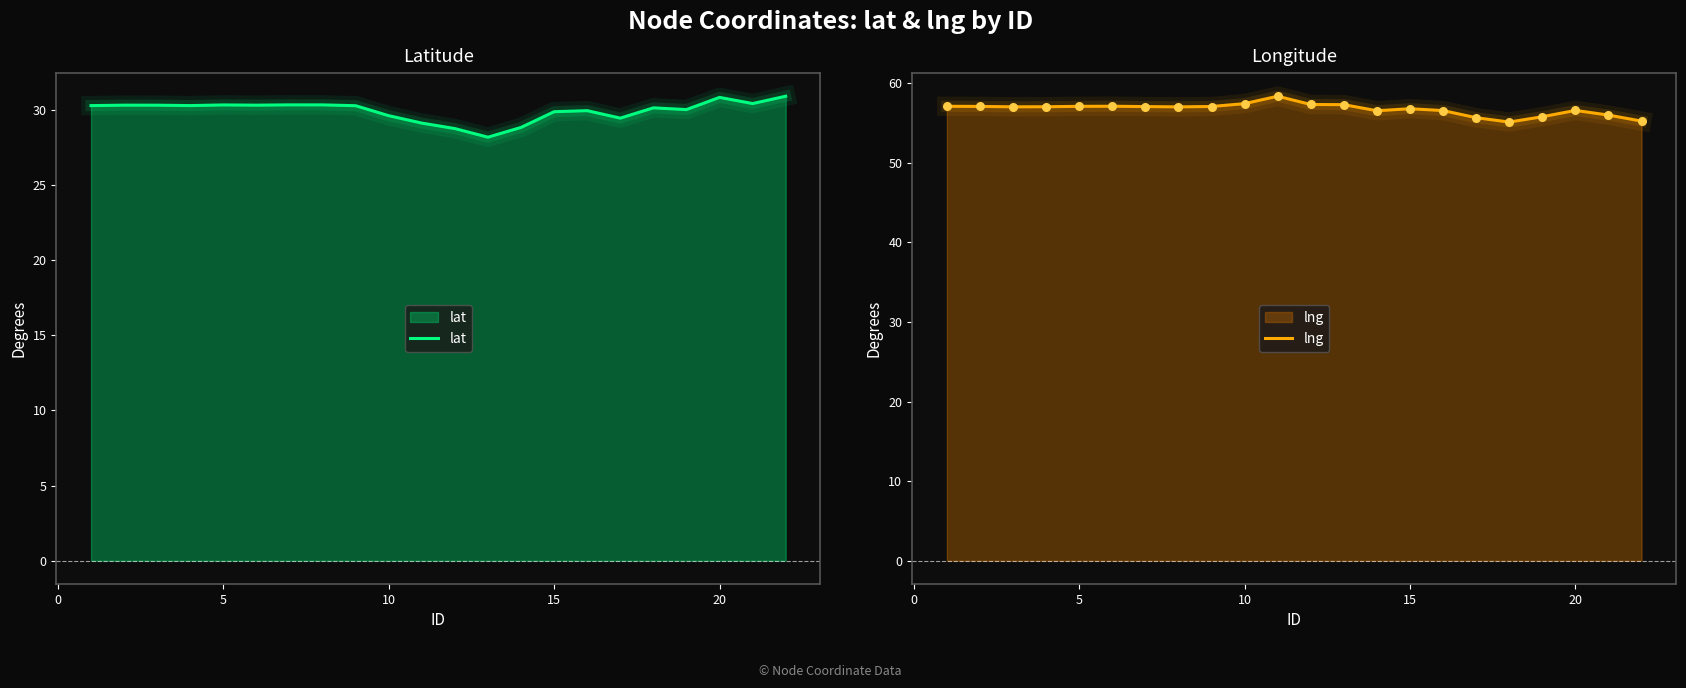

Which series has the widest spread of Y values?

lng